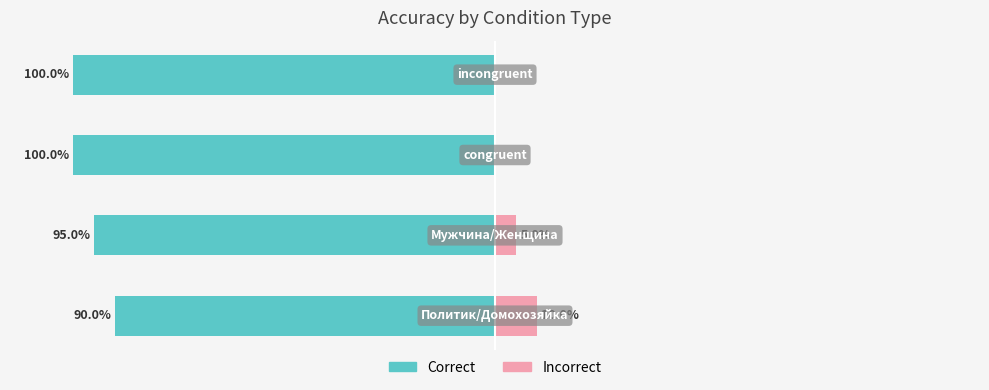

Rank the series by their maximum value, from lowest to highest.

Correct, Incorrect